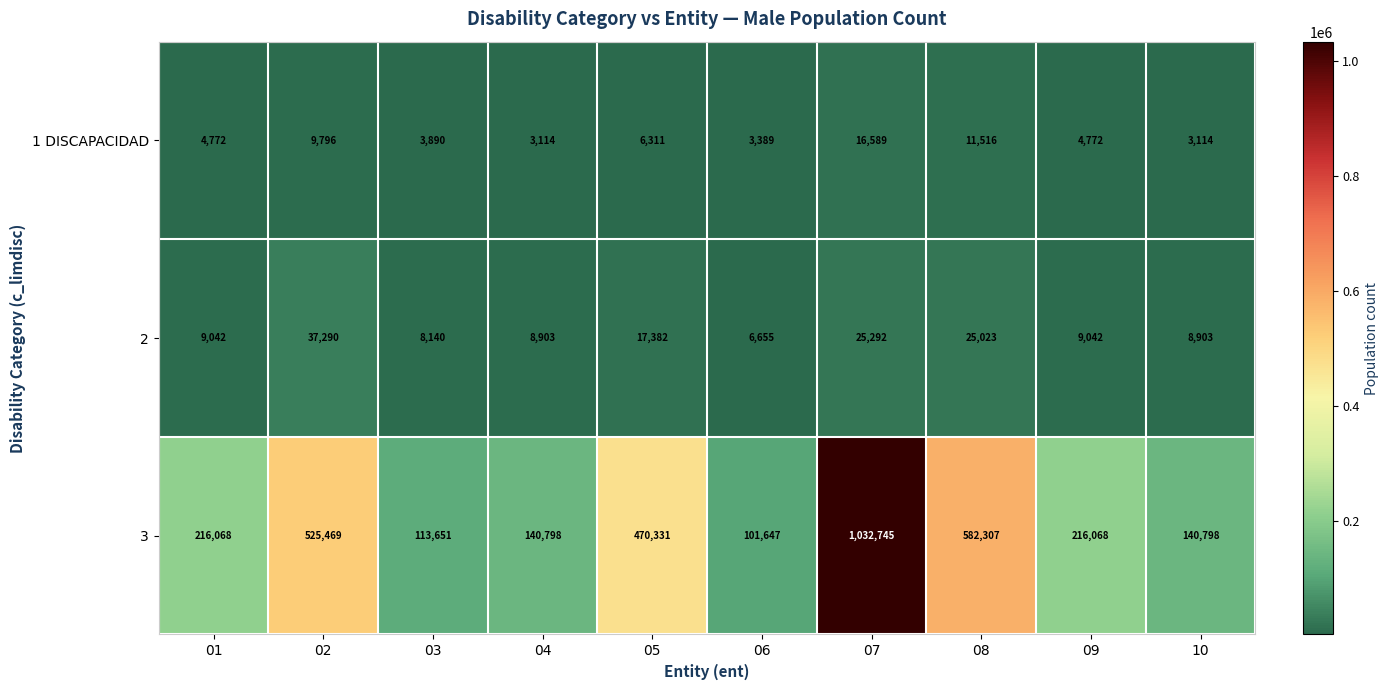

Which label corresponds to the largest value in the chart?

07